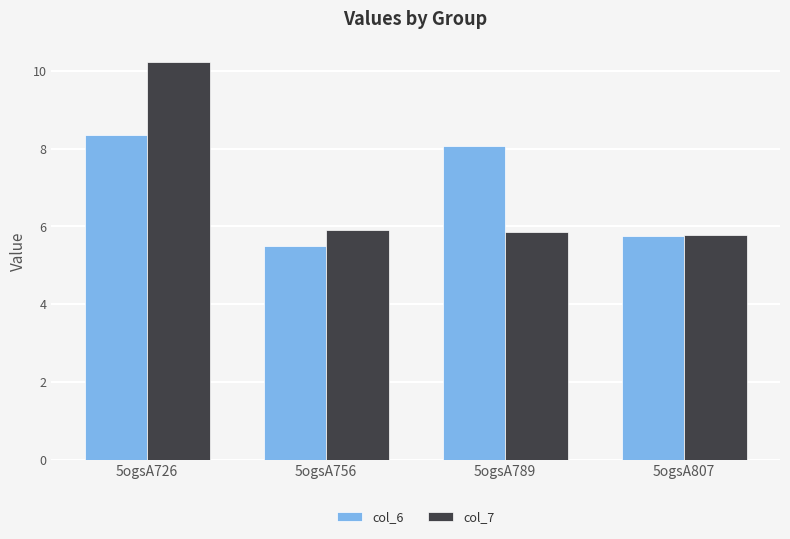

True or false: col_7 has a value of 15.8 at 5ogsA726.

False